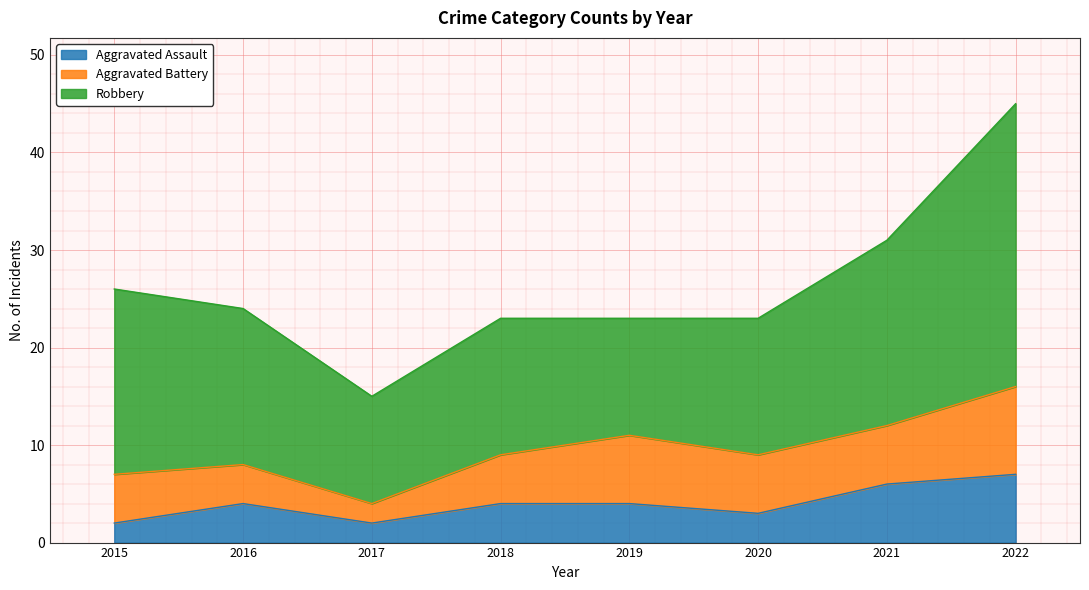

Rank the series at 2020 from lowest to highest value.

Aggravated Assault, Aggravated Battery, Robbery